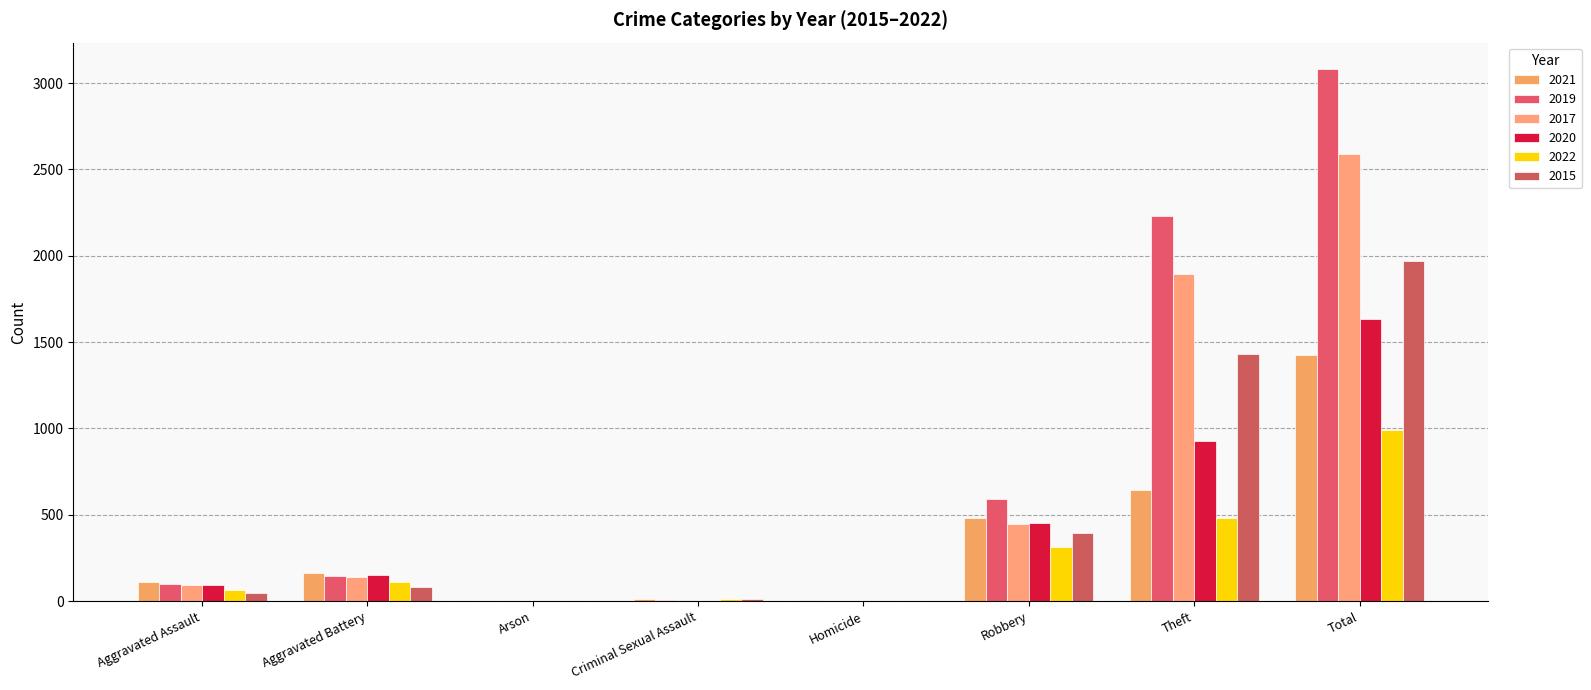

How many series are shown in this chart?

6